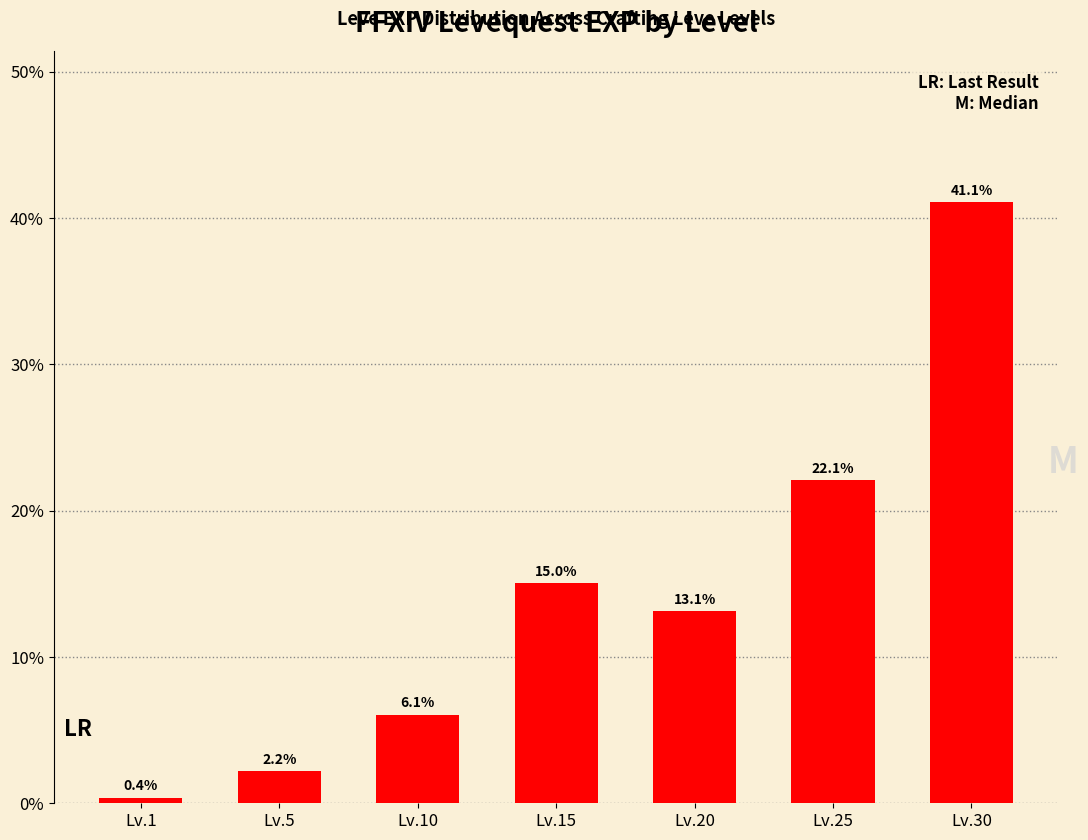

Rank the categories by value from highest to lowest.

Lv.30, Lv.25, Lv.15, Lv.20, Lv.10, Lv.5, Lv.1